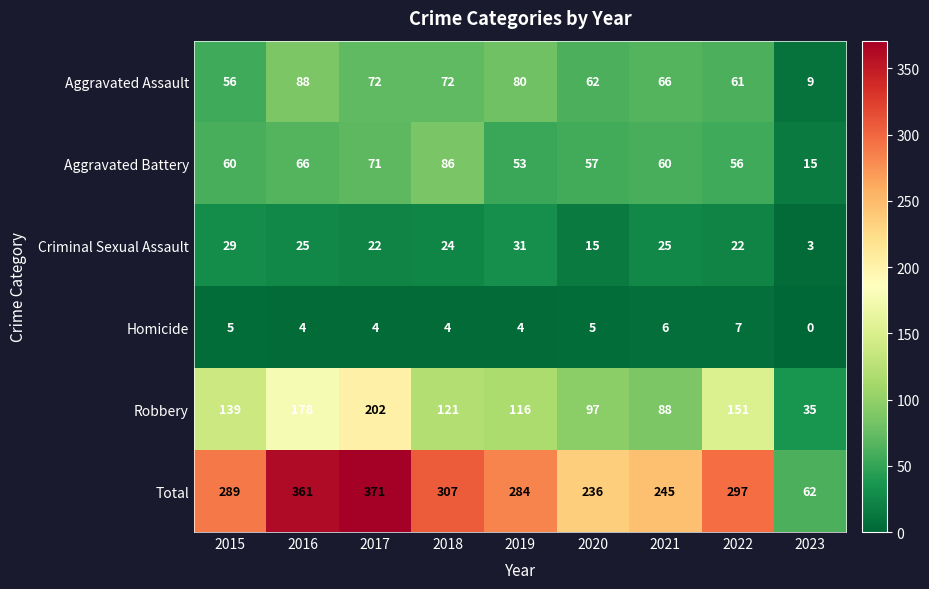

At 2016, list the series in order from largest to smallest.

Total, Robbery, Aggravated Assault, Aggravated Battery, Criminal Sexual Assault, Homicide